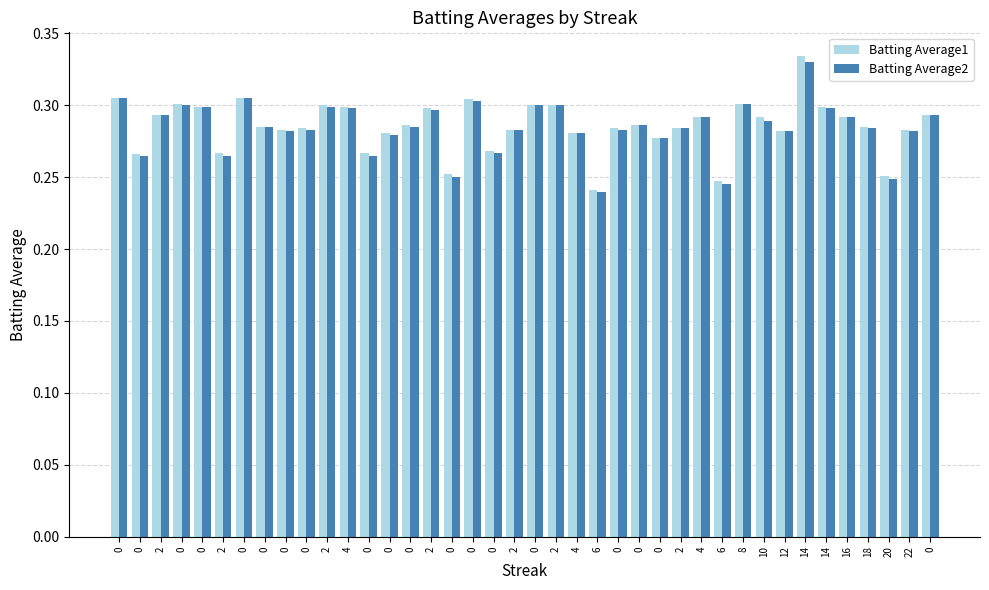

Count the Batting Average1 values in the range 0 to 1.

40